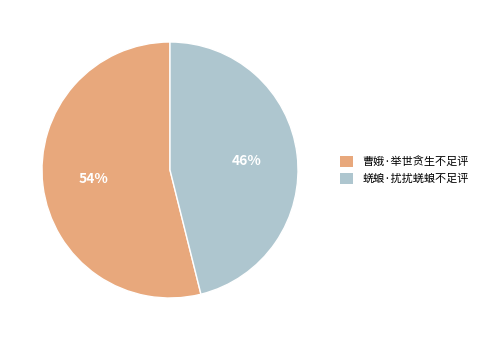

Is 曹娥·举世贪生不足评 the majority of the pie?

Yes